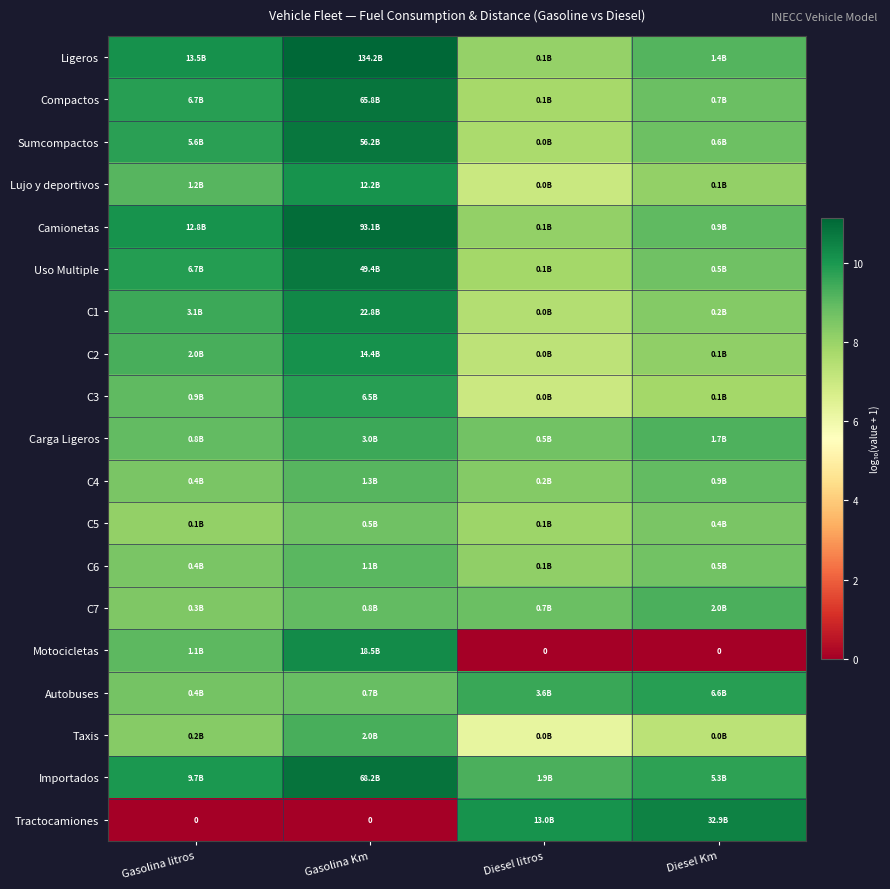

True or false: Uso Multiple has a value of 13.6 at Diesel Km.

False